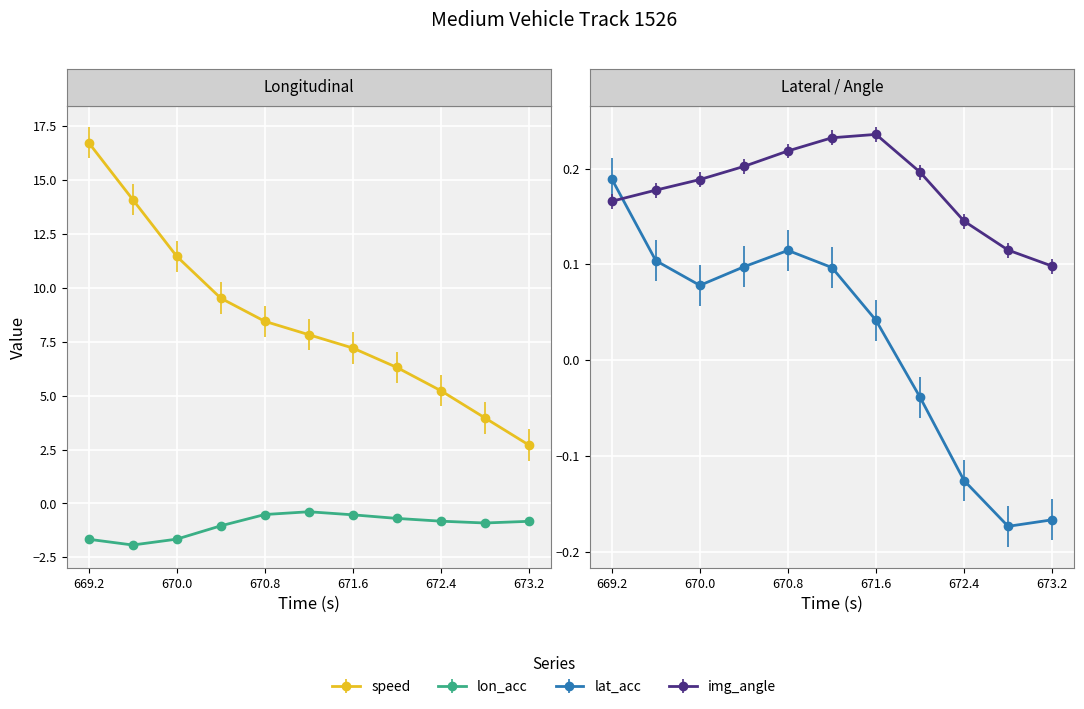

What is the sum of the speed values at 671.2 and 671.6?

15.0